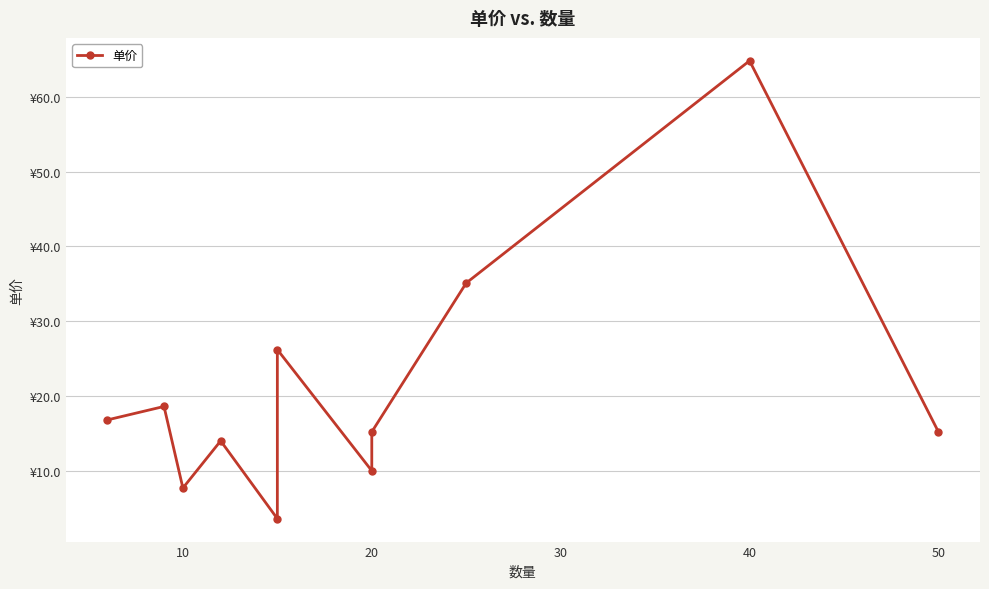

How many series are shown in this chart?

1